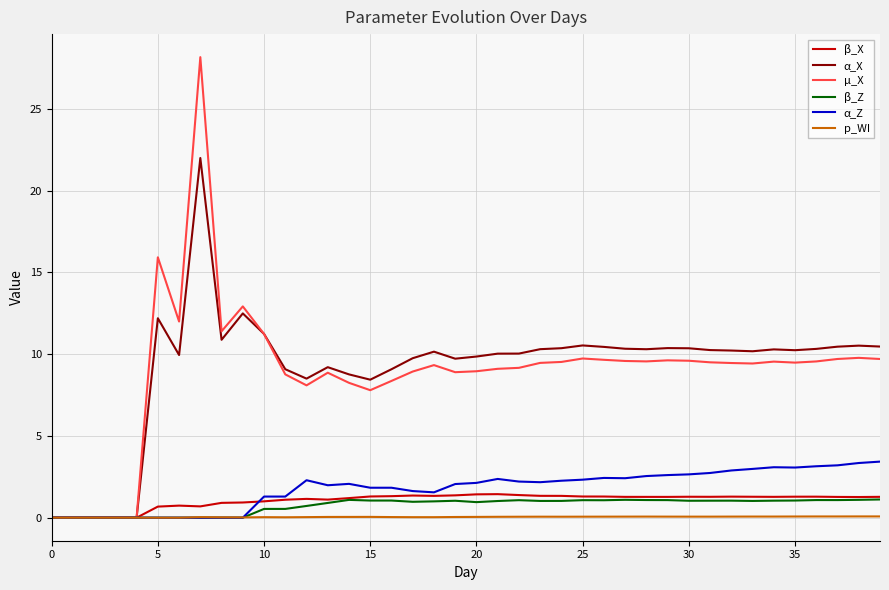

Which series has the largest range (max minus min)?

µ_X